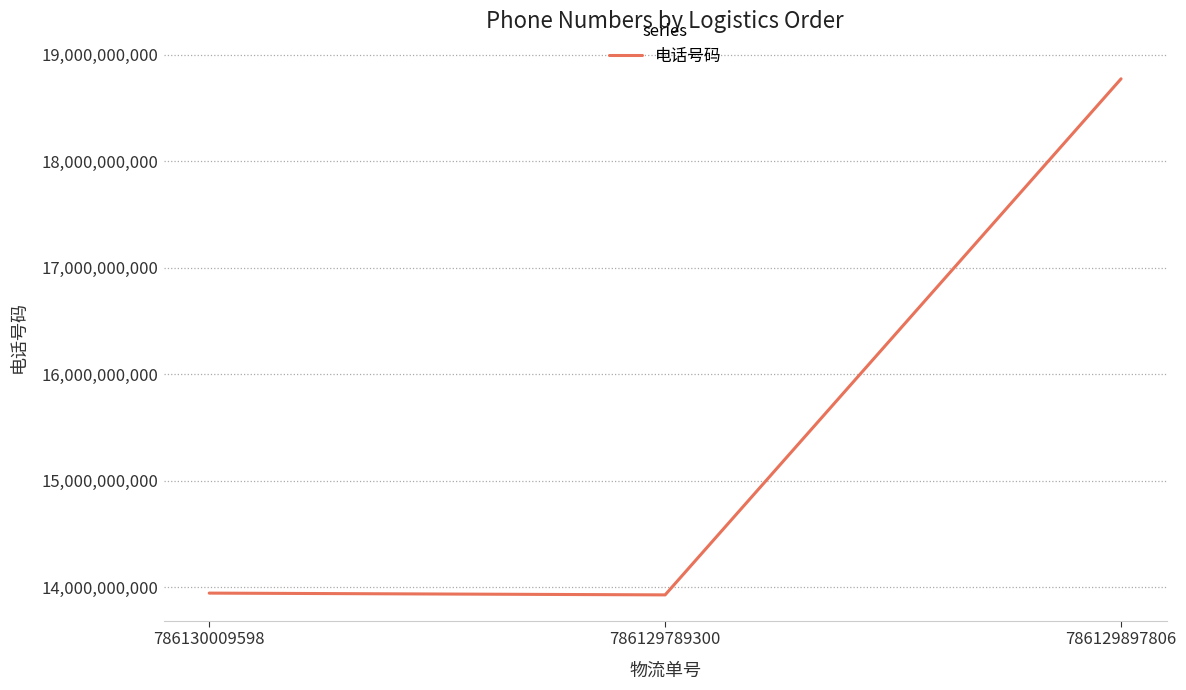

What is the approximate value at 786129897806?

18772203375